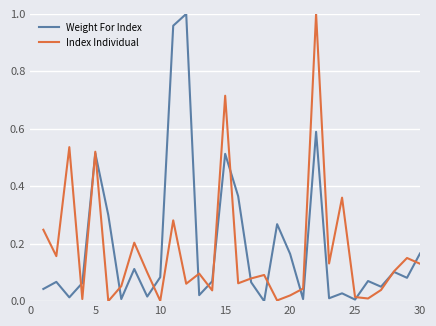

True or false: Index Individual has more than 0 interior local peaks.

True